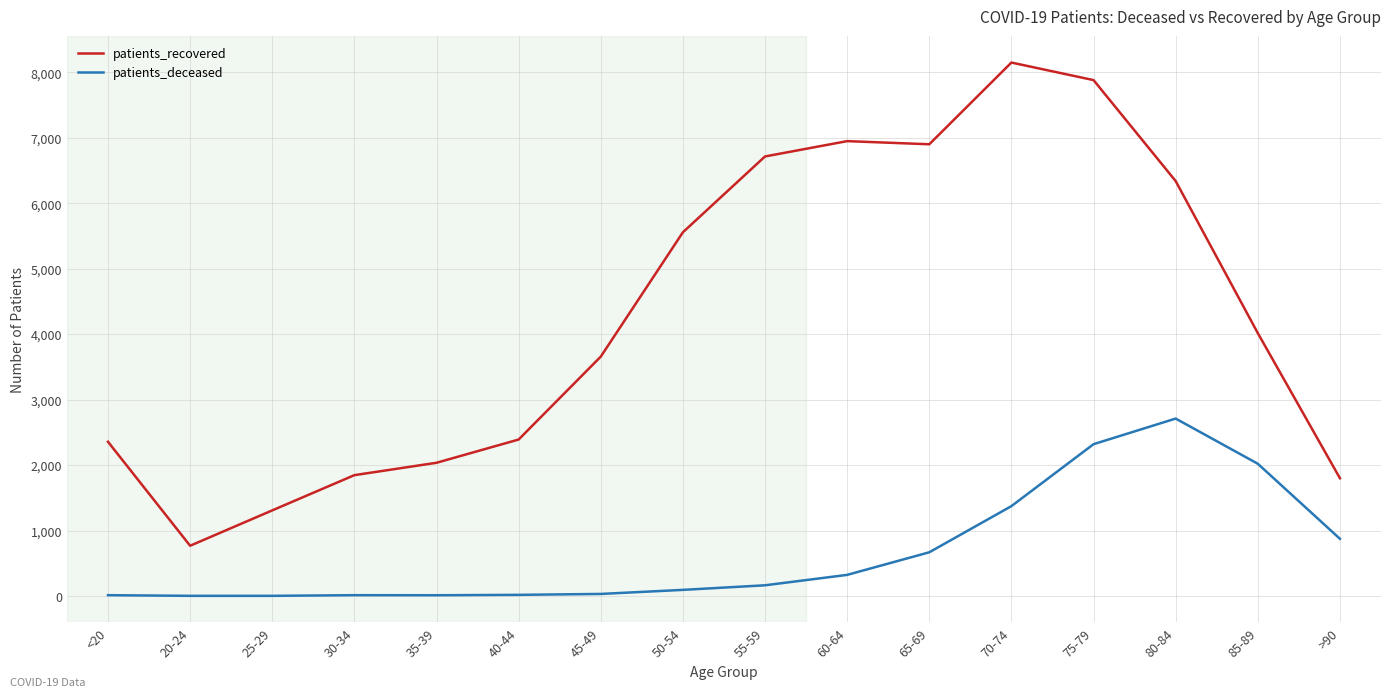

List the series in order of their overall mean, highest first.

patients_recovered, patients_deceased